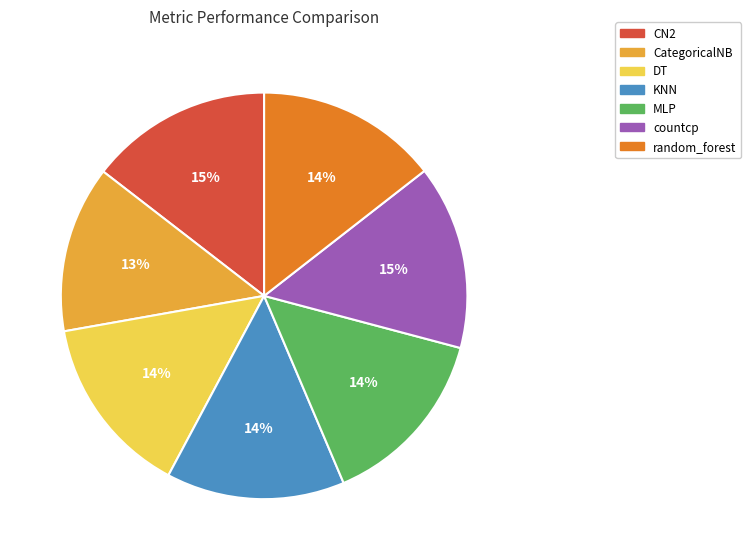

Is CategoricalNB the majority of the pie?

No